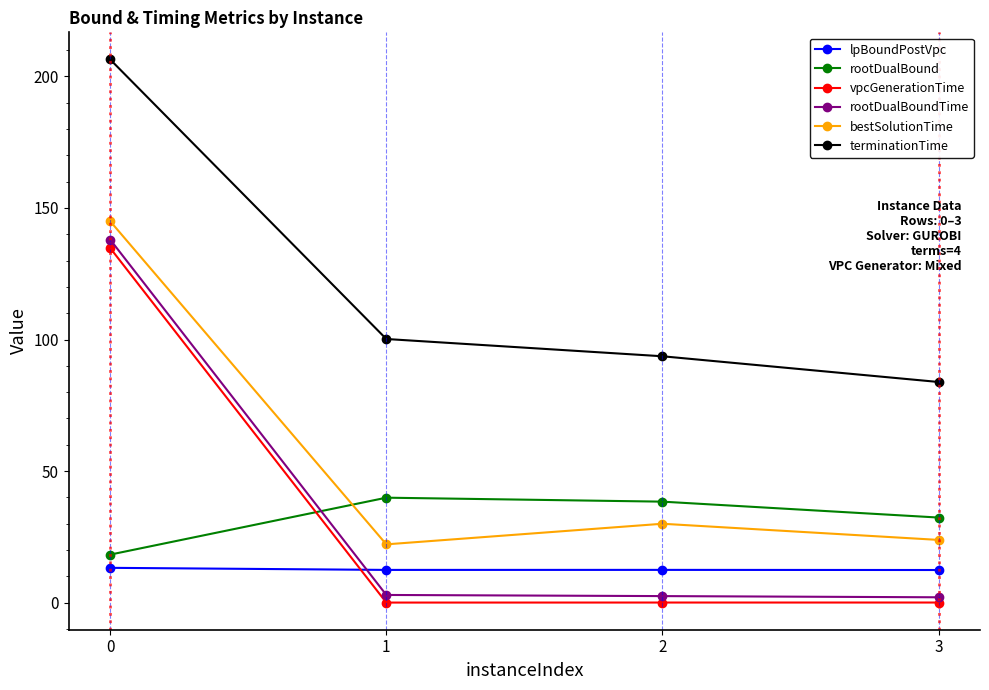

What is the average value of the lpBoundPostVpc series?

12.7